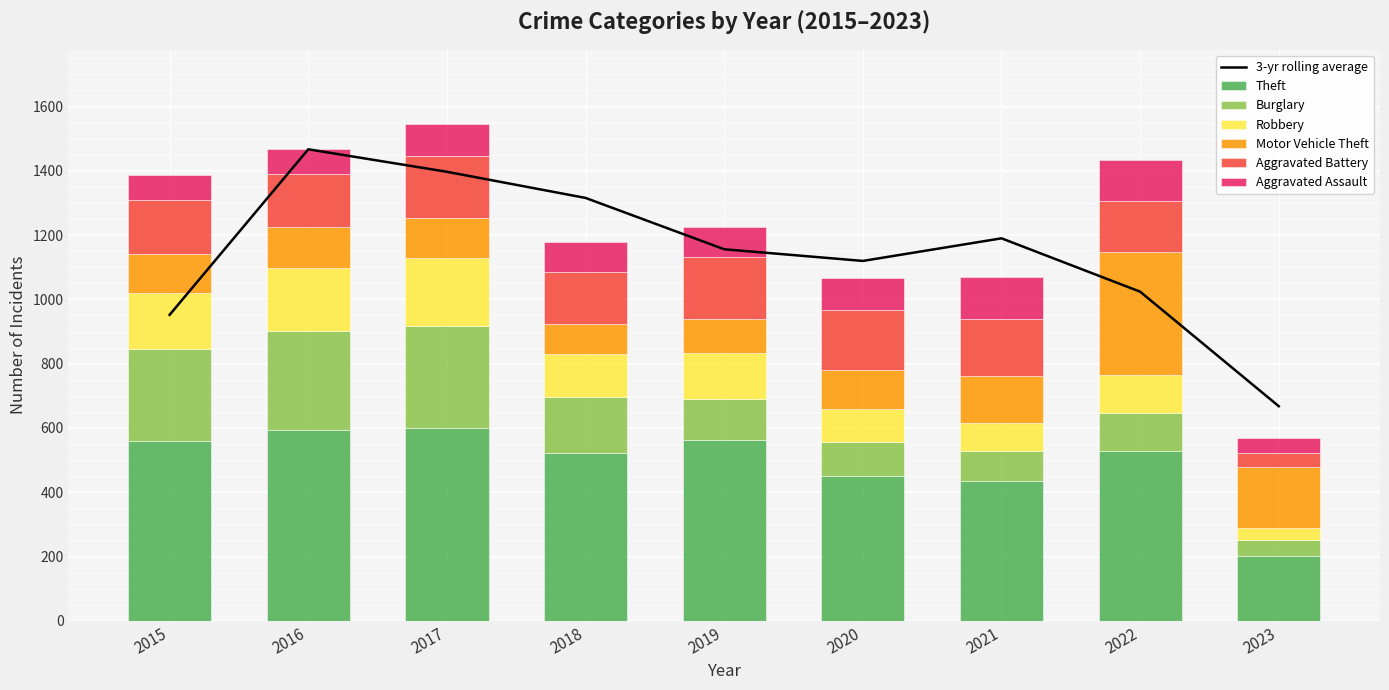

How many distinct data groups are displayed?

6